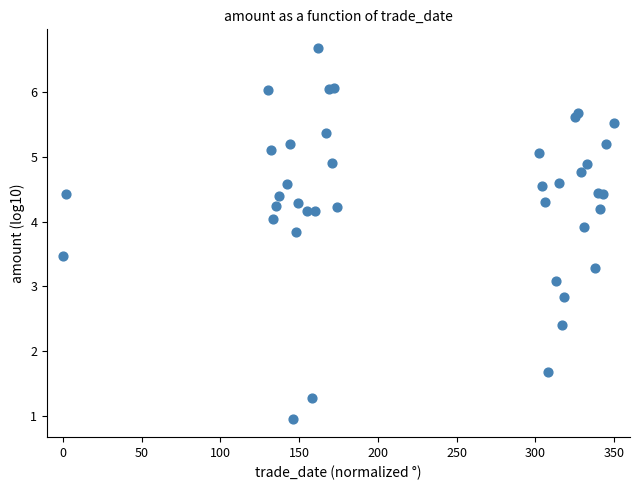

What Y value in the scatter plot is closest to 3?

3.1